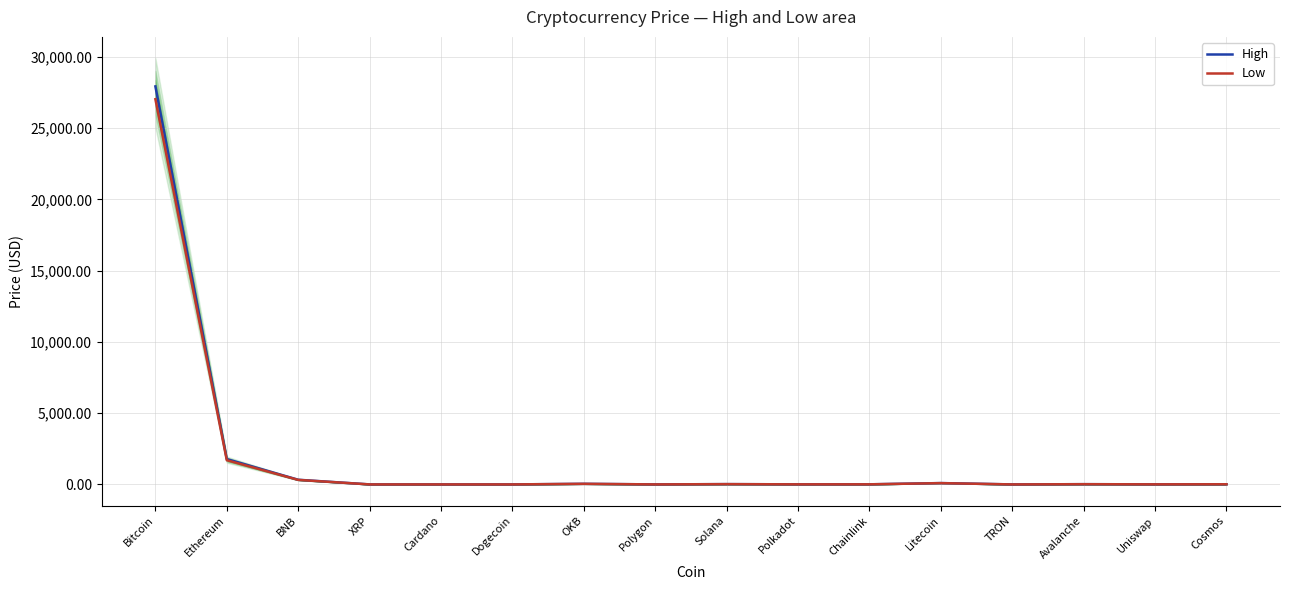

At how many categories does at least one series exceed 22840?

1